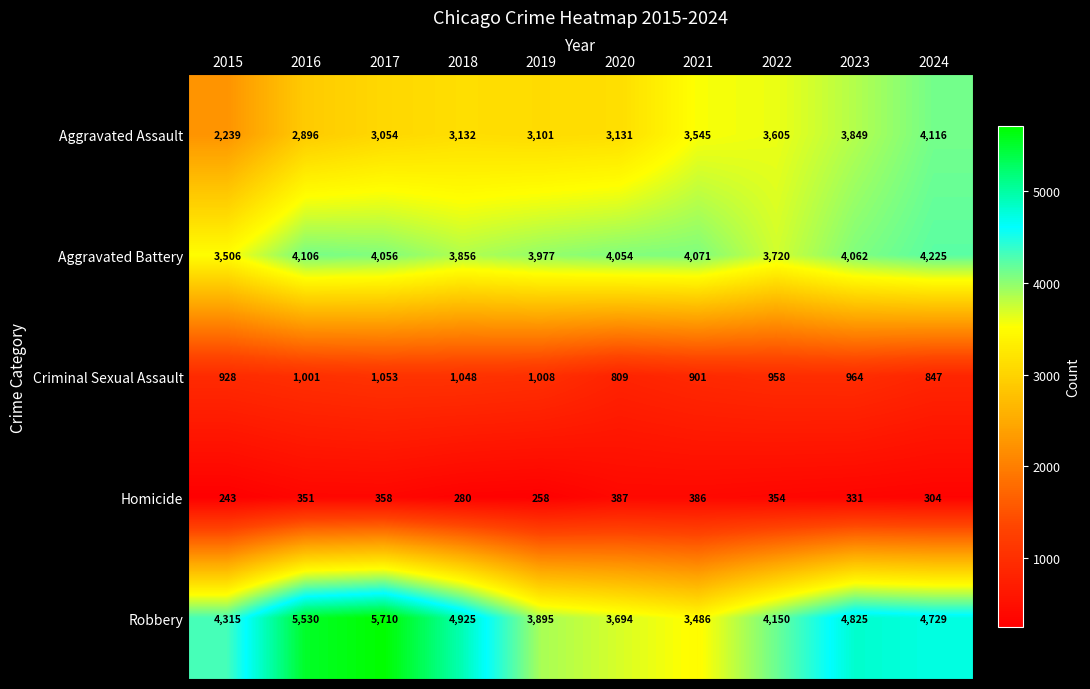

At how many categories does at least one series exceed 2336?

10